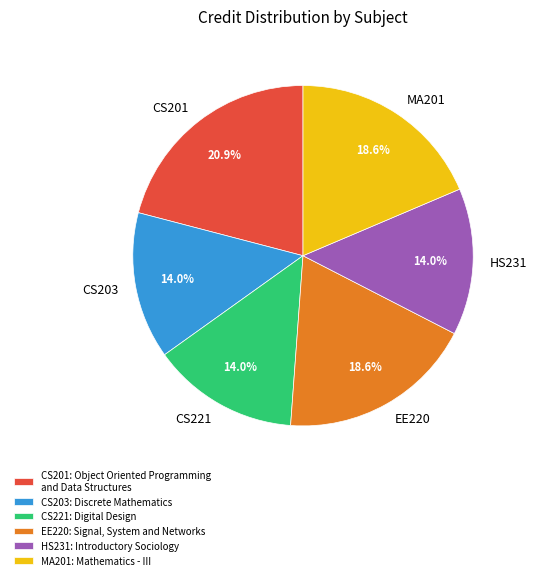

What percentage is NOT represented by MA201?

81.4%